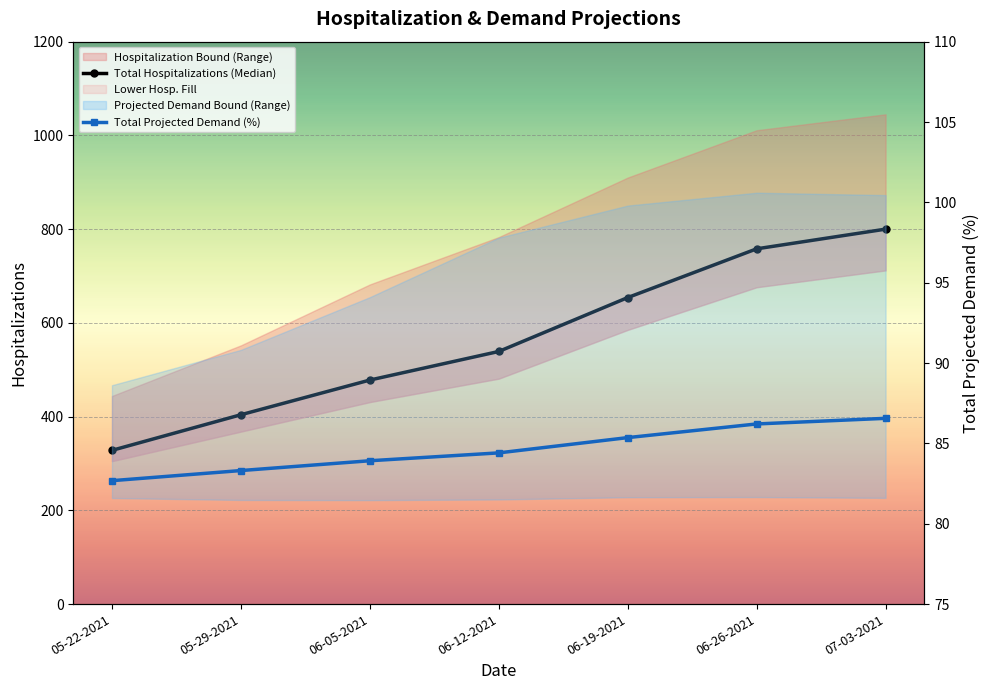

At how many categories does at least one series exceed 341?

6